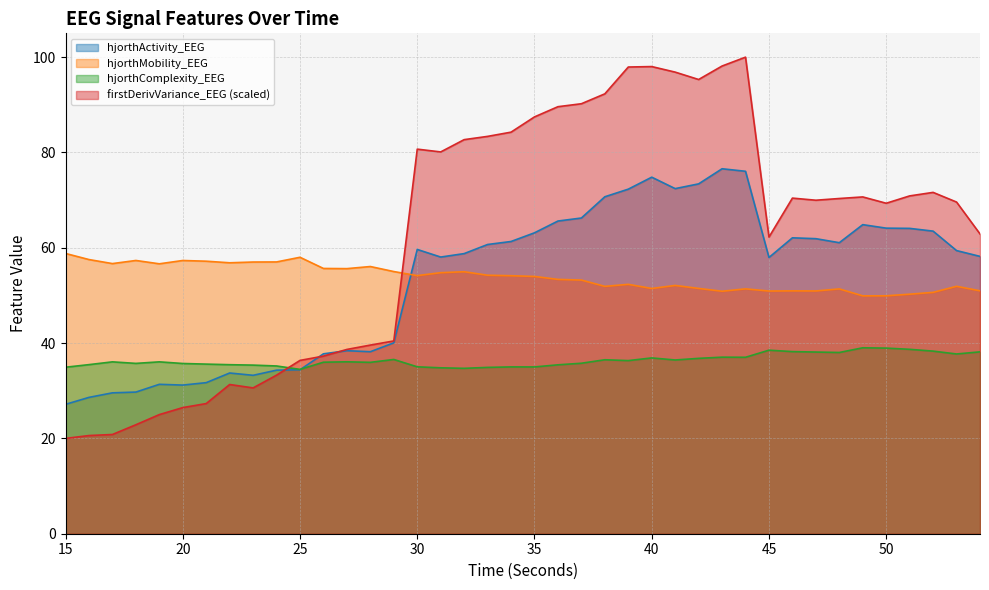

At how many categories does at least one series exceed 49?

40